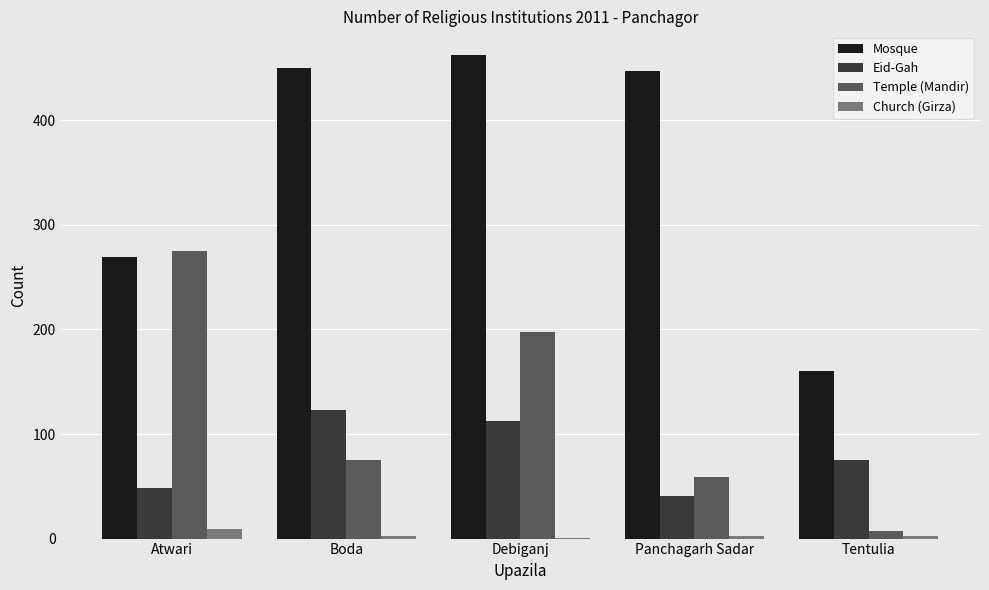

Where does the Eid-Gah series first go above 75?

Boda